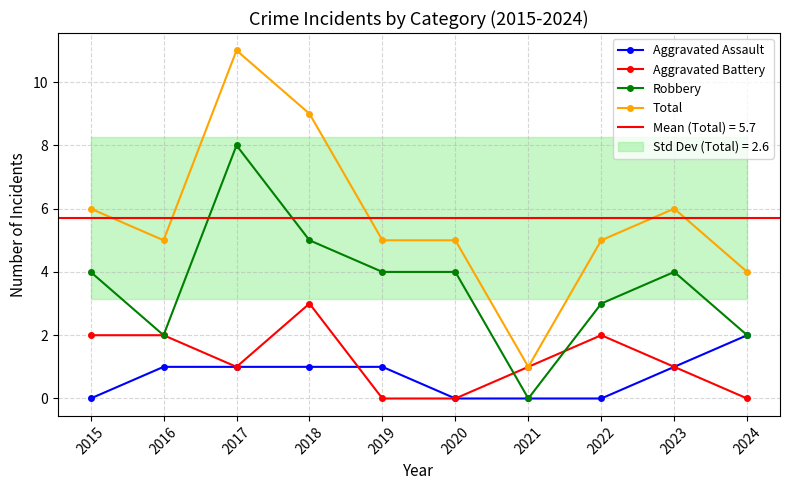

At which label does Aggravated Assault first exceed 1?

2024